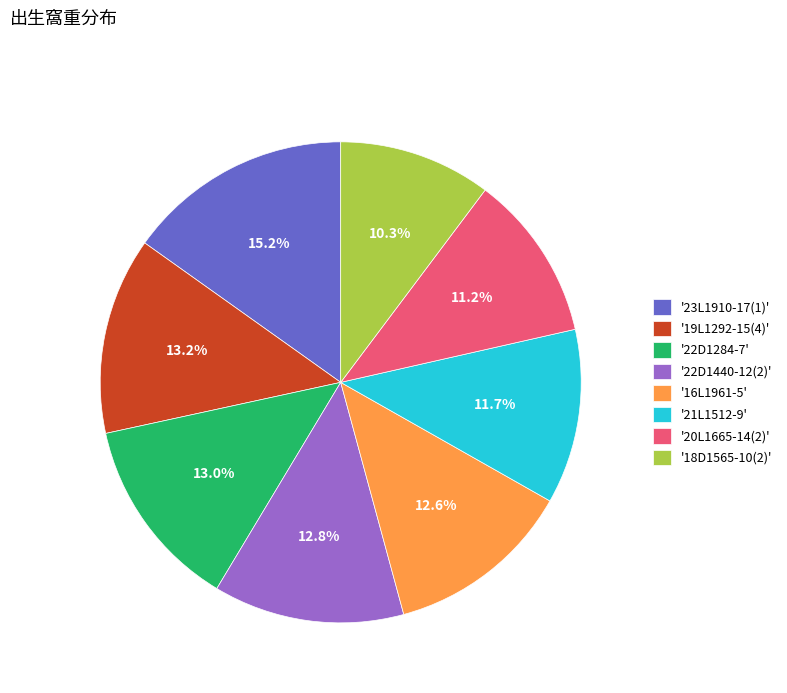

Does any single category account for the majority?

No